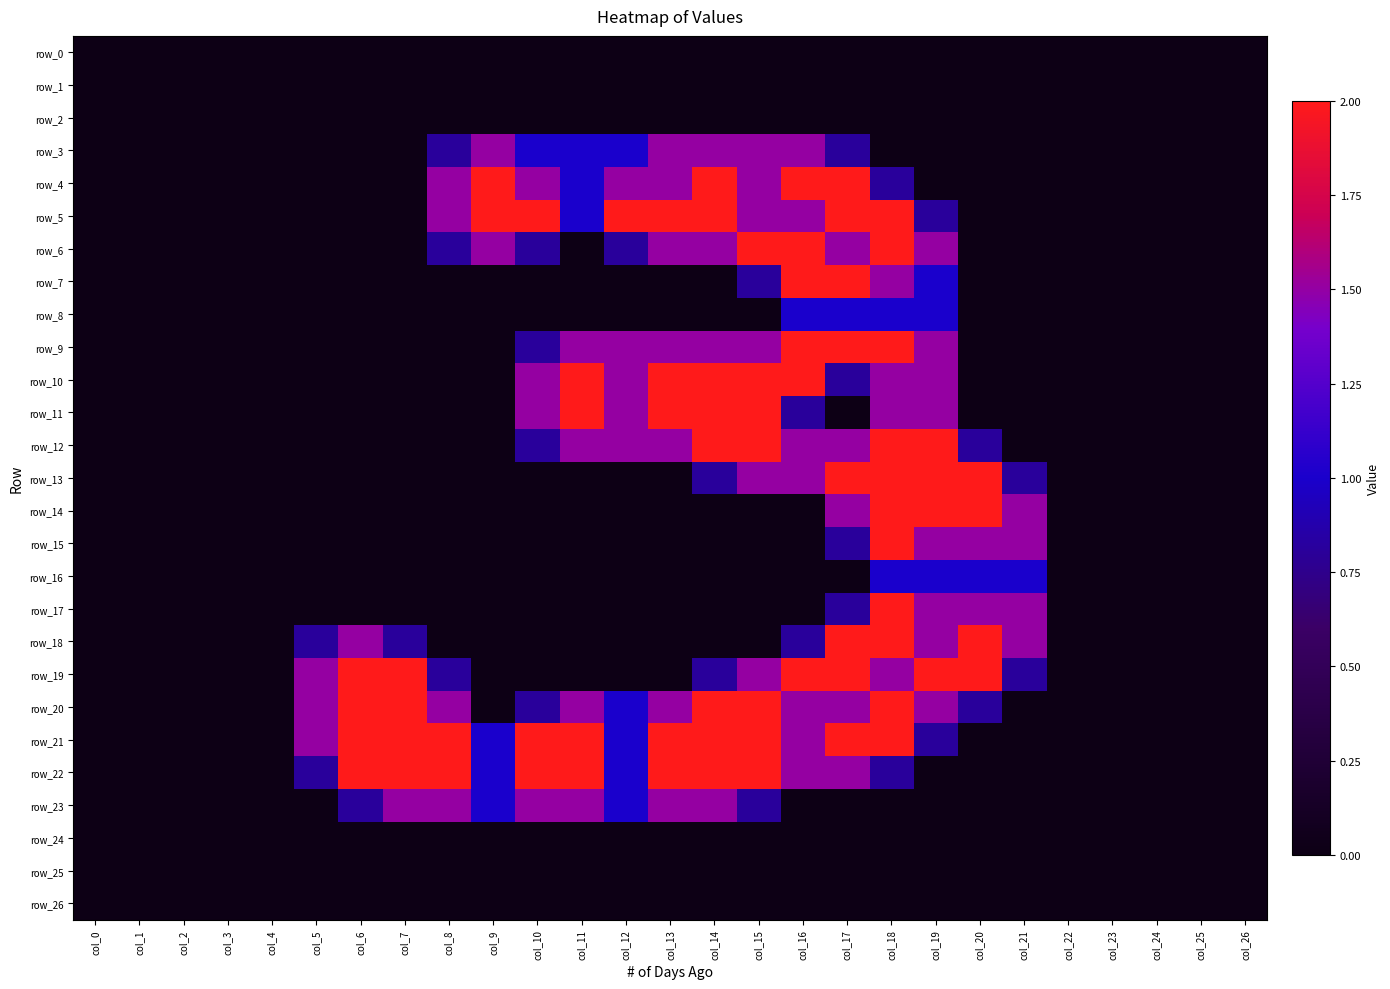

The value of row_4 at col_2 is 0.0. True or false?

True